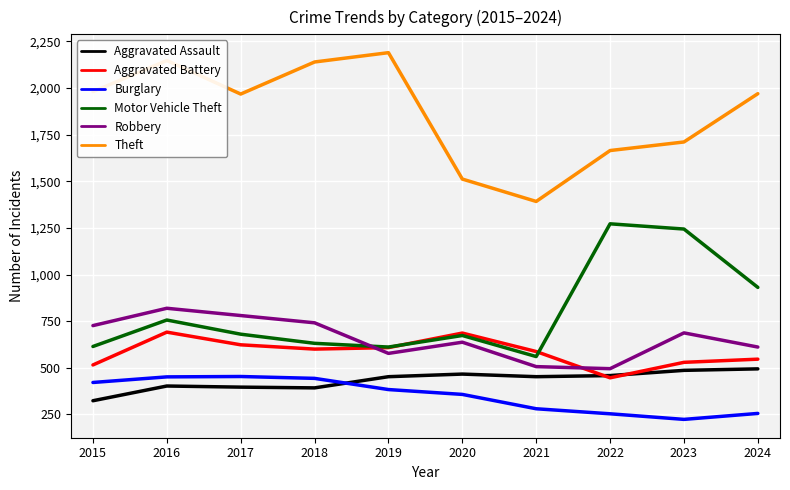

What is the smallest value displayed?

223